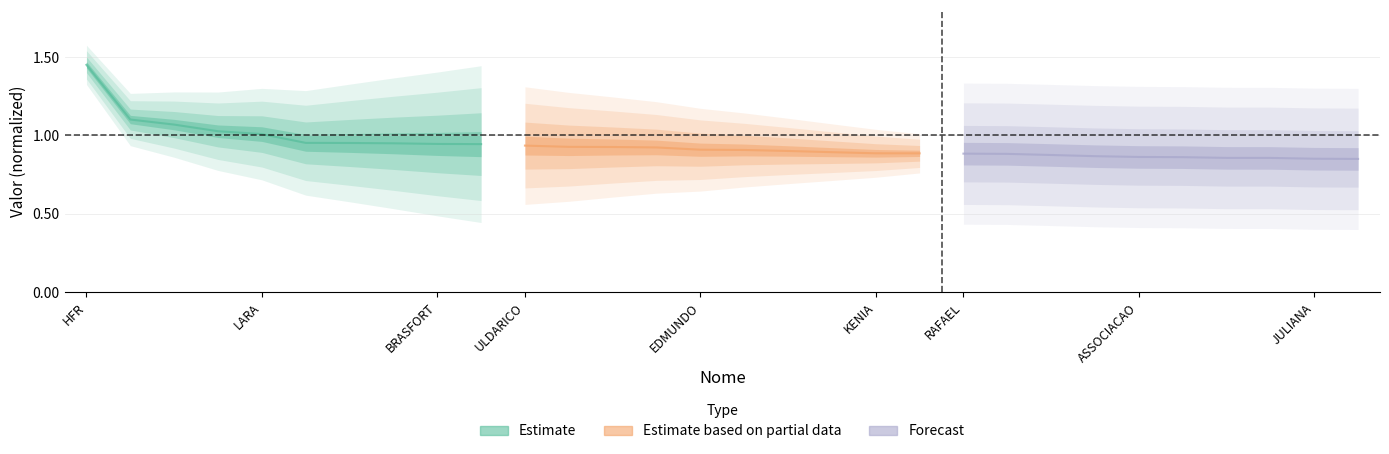

Reading right to left, list all the values displayed in this chart.

Estimate: 0.9	0.9	0.9	1.0	1.0	1.0	1.0	1.1	1.1	1.4
Estimate based on partial data: 0.9	0.9	0.9	0.9	0.9	0.9	0.9	0.9	0.9	0.9
Forecast: 0.8	0.9	0.9	0.9	0.9	0.9	0.9	0.9	0.9	0.9